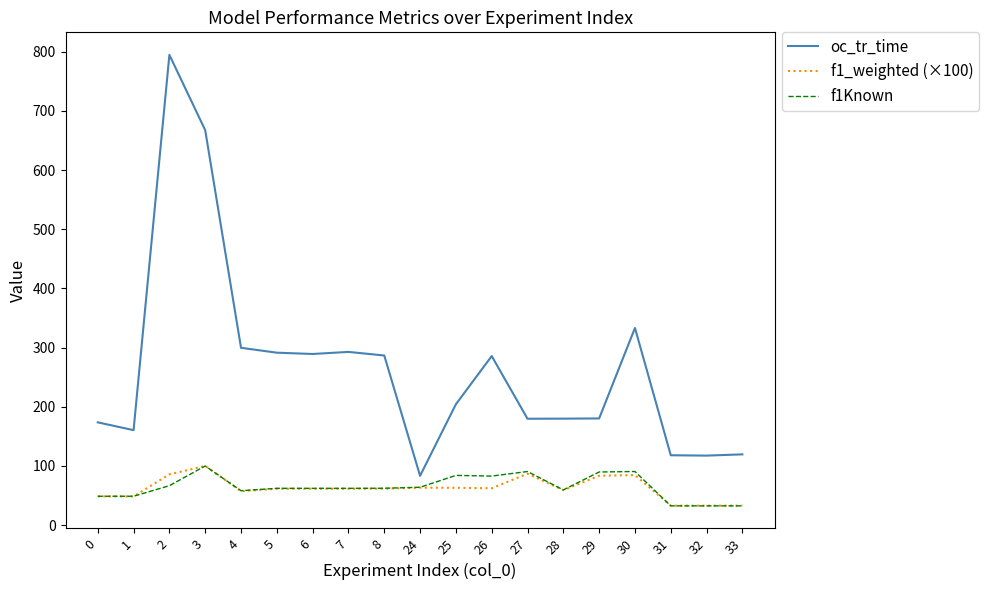

Which series has the largest range (max minus min)?

oc_tr_time